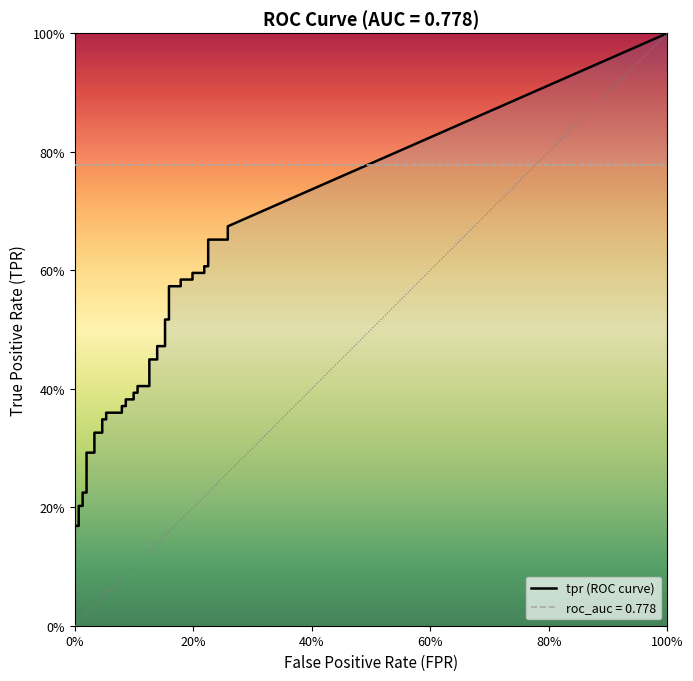

Reading right to left, what are all the values shown in this chart?

tpr: 39=0.7	38=0.7	37=0.7	36=0.6	35=0.6	34=0.6	33=0.6	32=0.6	31=0.6	30=0.6	29=0.6	28=0.5	27=0.5	26=0.5	25=0.5	24=0.4	23=0.4	22=0.4	21=0.4	20=0.4	19=0.4	18=0.4	17=0.4	16=0.4	15=0.4	14=0.4	13=0.4	12=0.3	11=0.3	10=0.3	9=0.3	8=0.3	7=0.3	6=0.2	5=0.2	4=0.2	3=0.2	2=0.2	1=0.2	0=0.0
roc_auc: 39=0.8	38=0.8	37=0.8	36=0.8	35=0.8	34=0.8	33=0.8	32=0.8	31=0.8	30=0.8	29=0.8	28=0.8	27=0.8	26=0.8	25=0.8	24=0.8	23=0.8	22=0.8	21=0.8	20=0.8	19=0.8	18=0.8	17=0.8	16=0.8	15=0.8	14=0.8	13=0.8	12=0.8	11=0.8	10=0.8	9=0.8	8=0.8	7=0.8	6=0.8	5=0.8	4=0.8	3=0.8	2=0.8	1=0.8	0=0.8